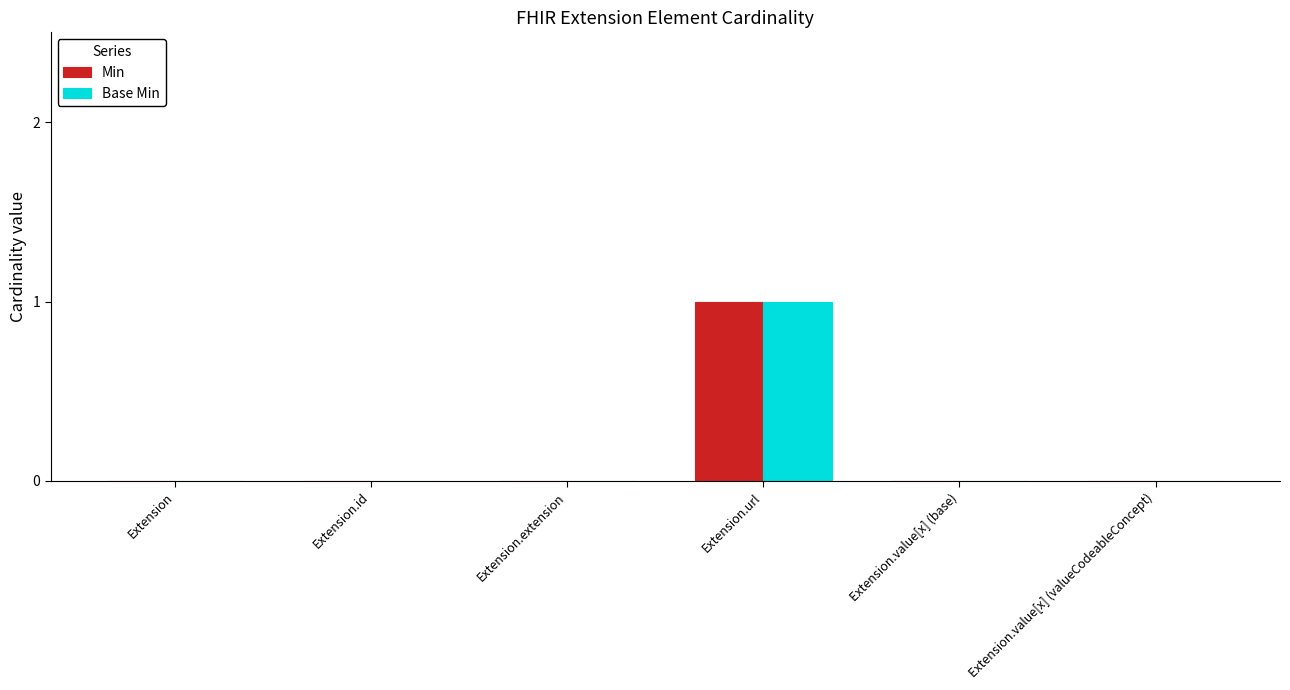

At which category is the sum across all series the highest?

Extension.url